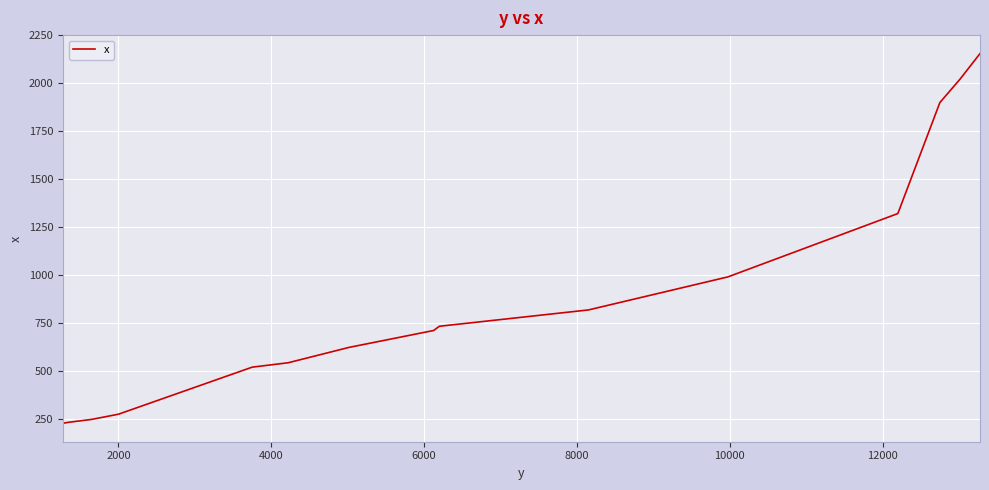

What is the maximum value shown in the chart?

2155